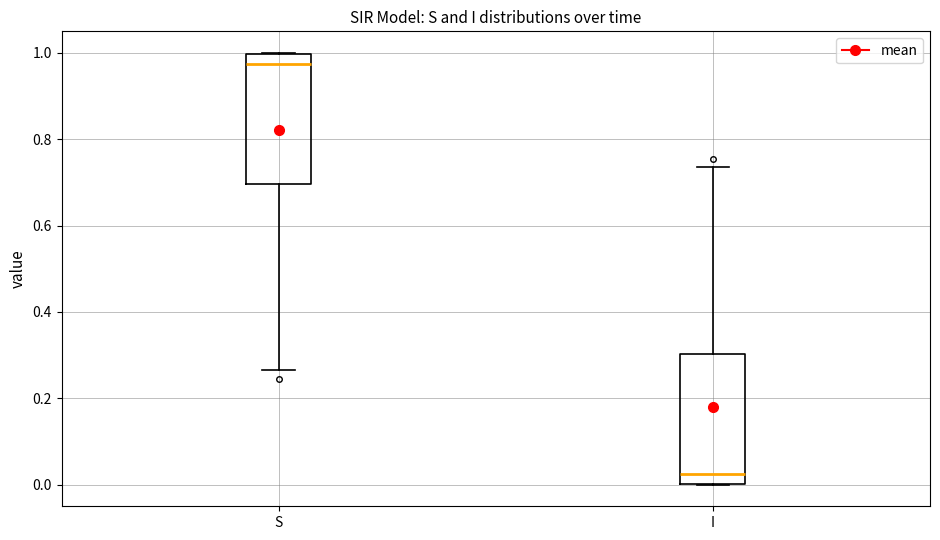

Which box has the lowest median line?

I